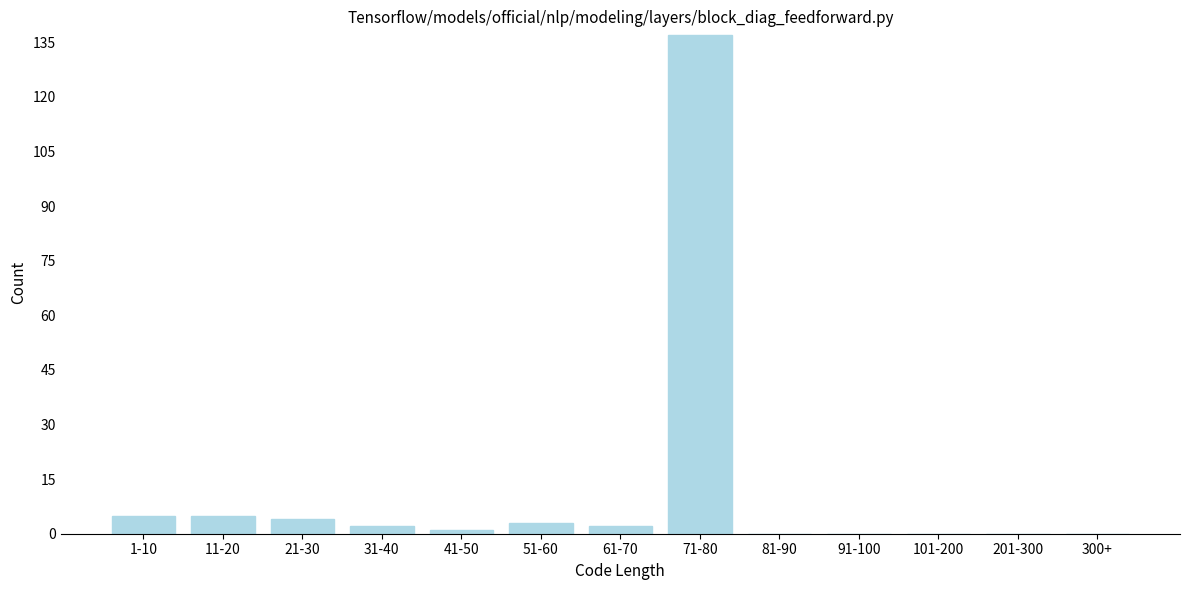

Reading left to right, what are all the values shown in this chart?

1-10=5	11-20=5	21-30=4	31-40=2	41-50=1	51-60=3	61-70=2	71-80=137	81-90=0	91-100=0	101-200=0	201-300=0	300+=0